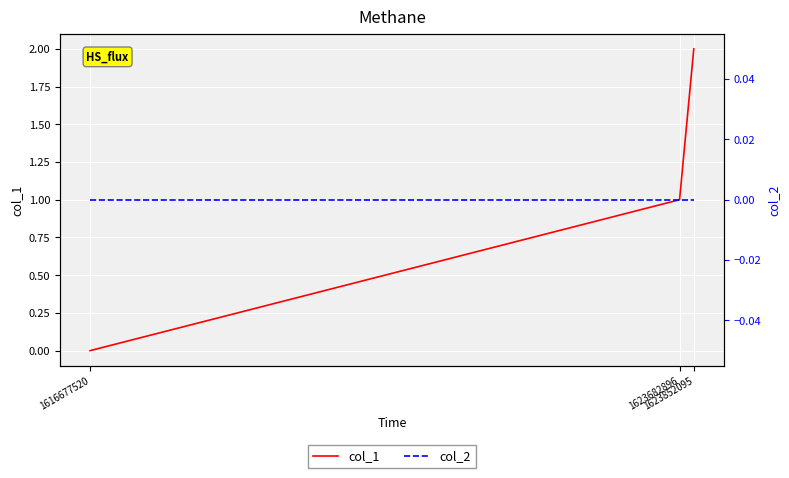

Which category has the highest value in the col_1 series?

1623852095